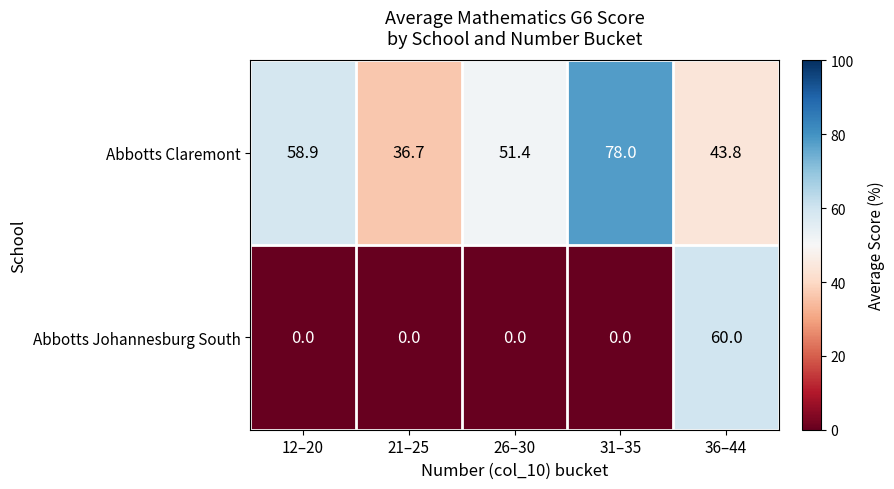

How many series are shown in this chart?

2